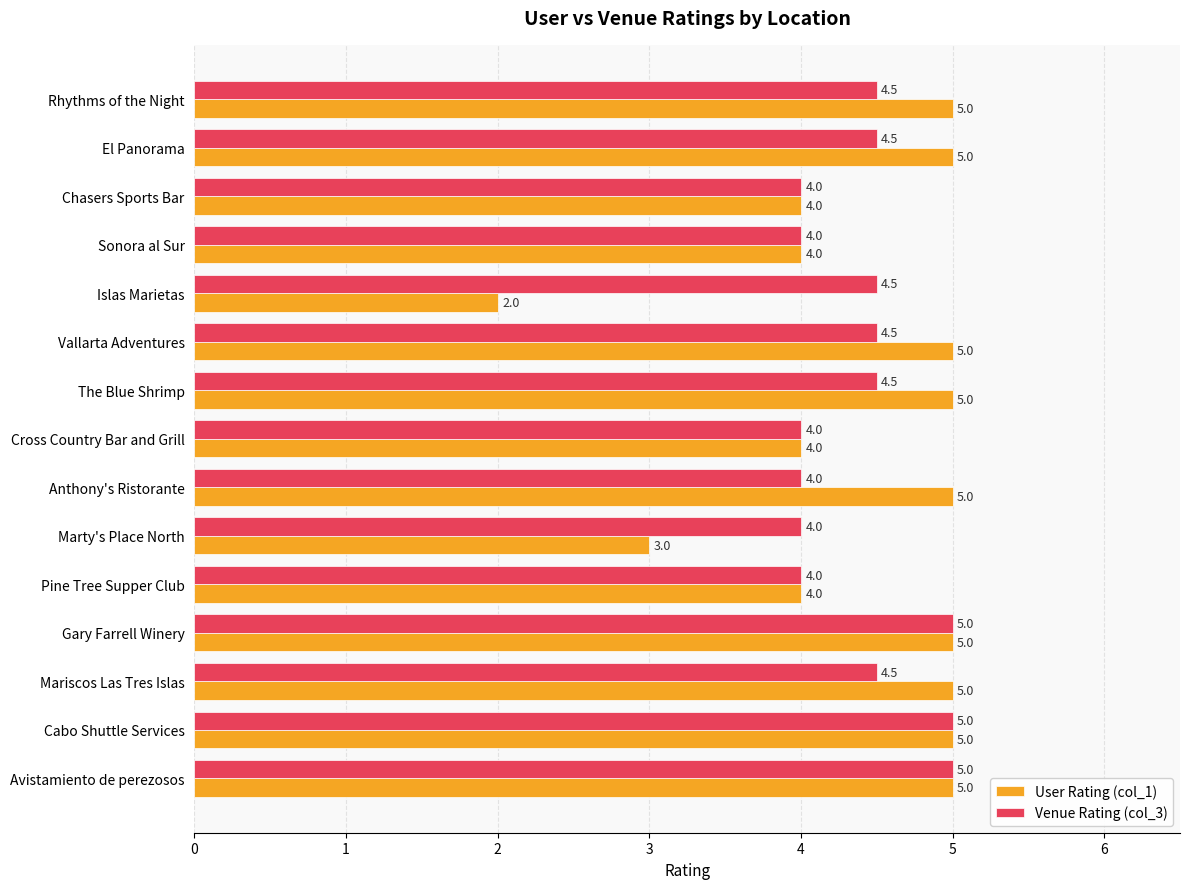

Which series has the largest range (max minus min)?

User Rating (col_1)